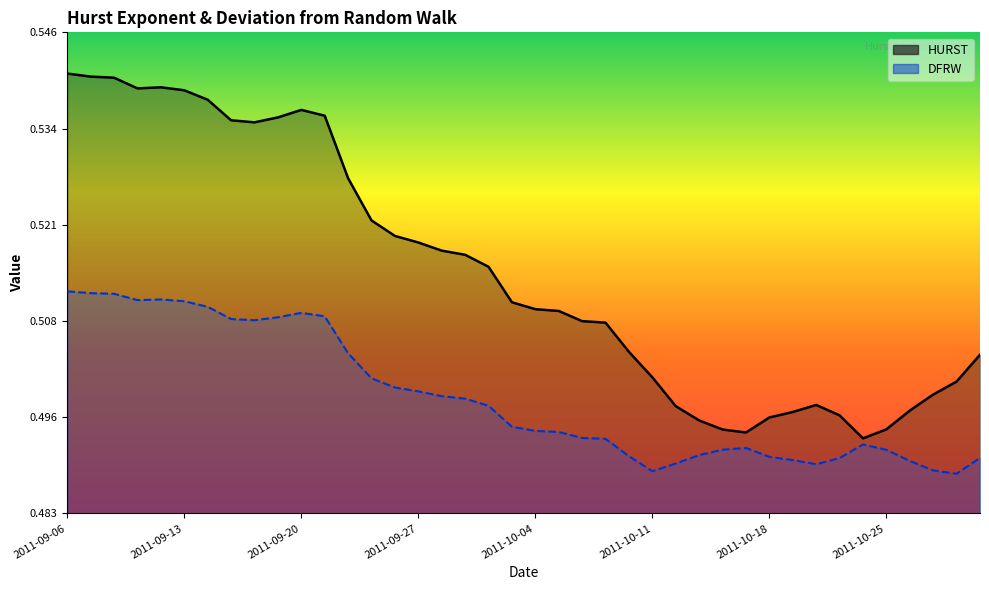

Which has a higher value, 2011-09-27 or 2011-10-25?

2011-09-27